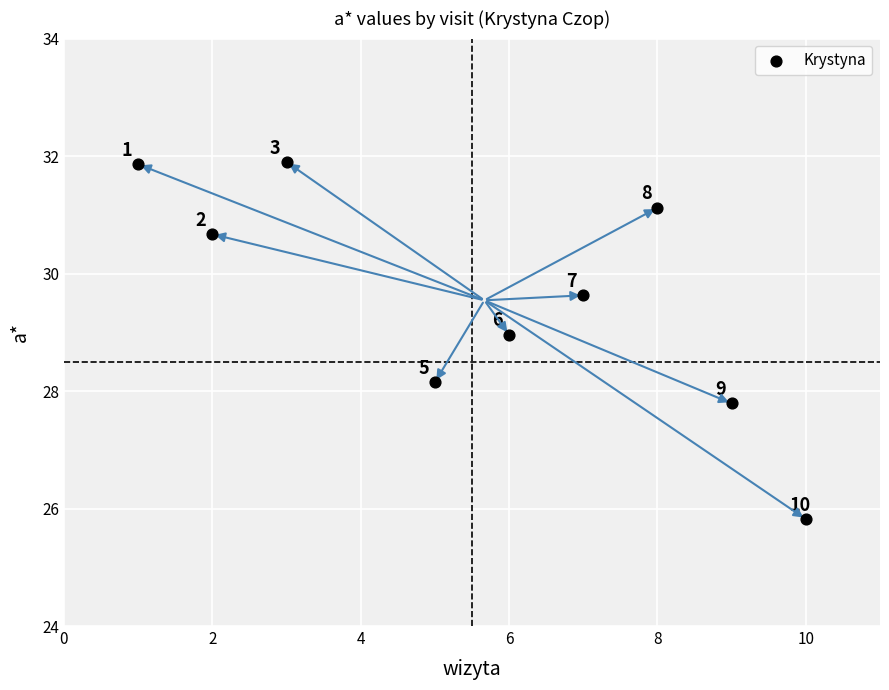

What is the average Y value?

29.5